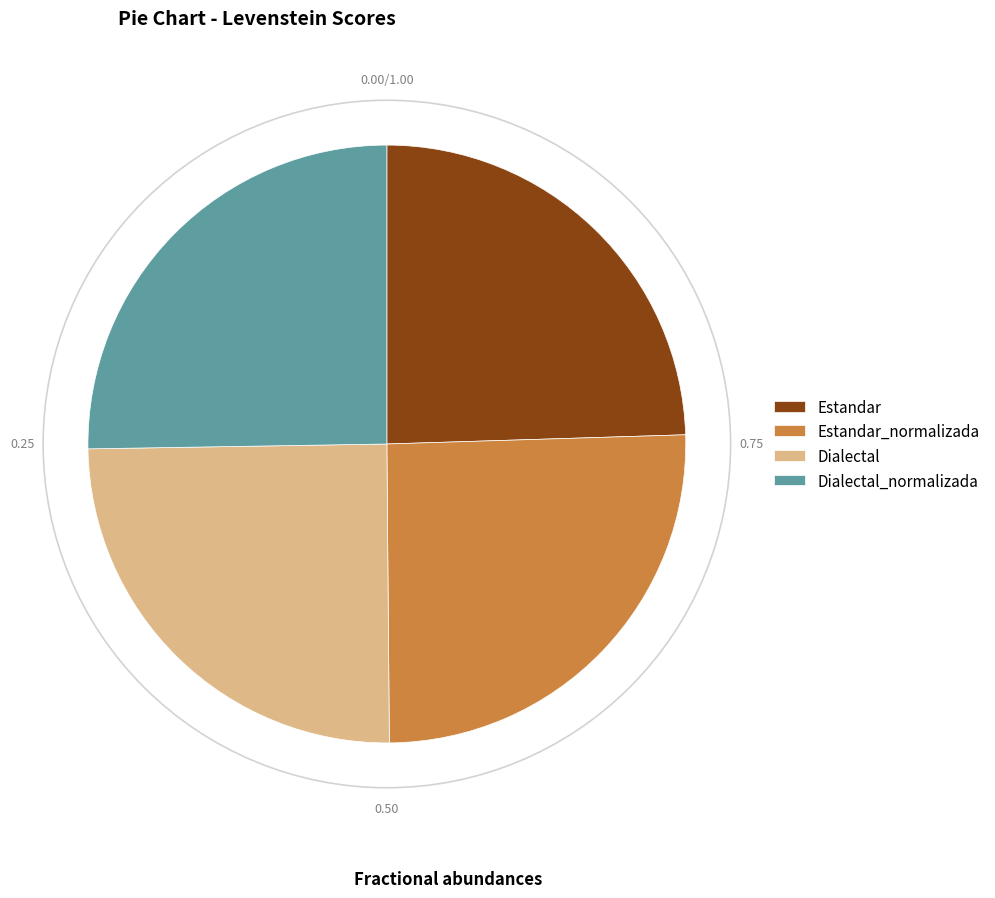

Approximately how many times larger is the value at Dialectal_normalizada compared to Dialectal?

1.0